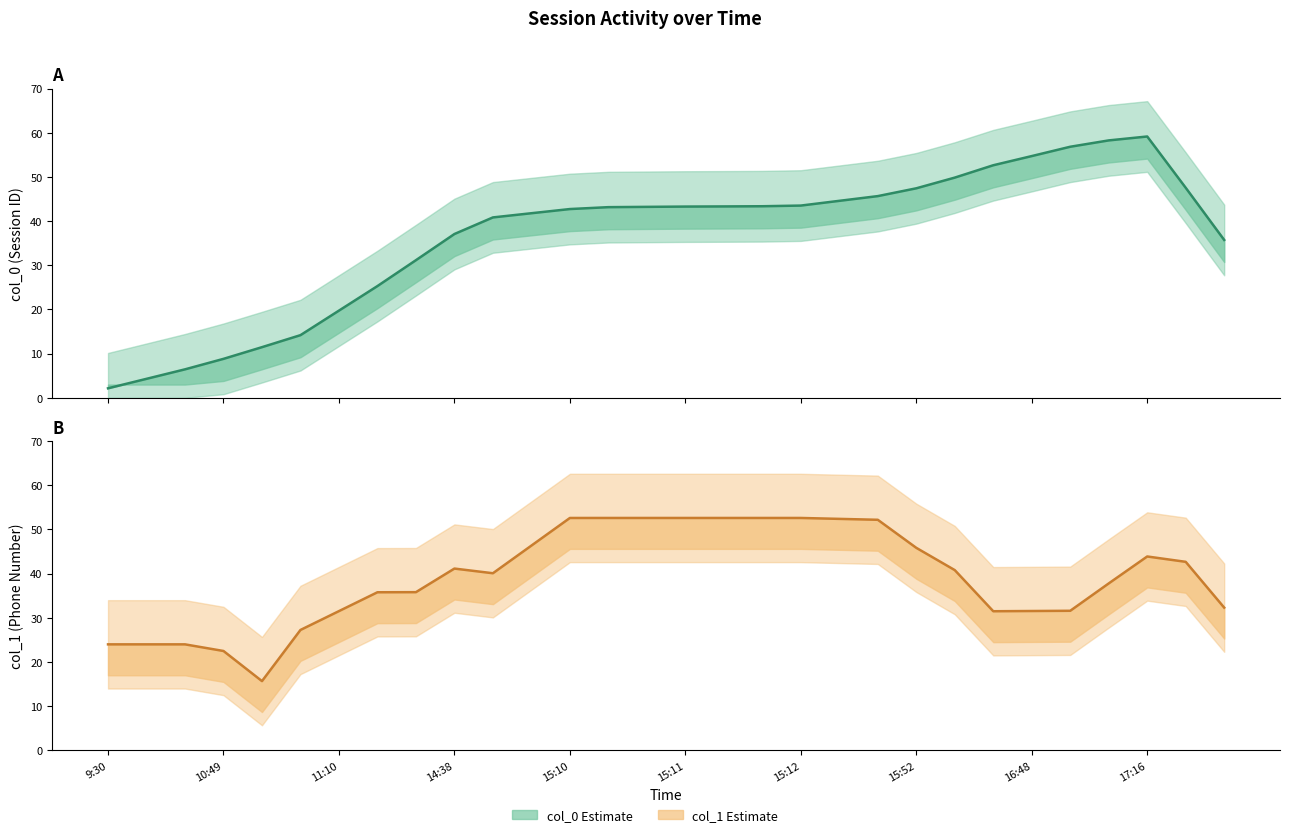

Which has a higher value, 24 or 25?

25